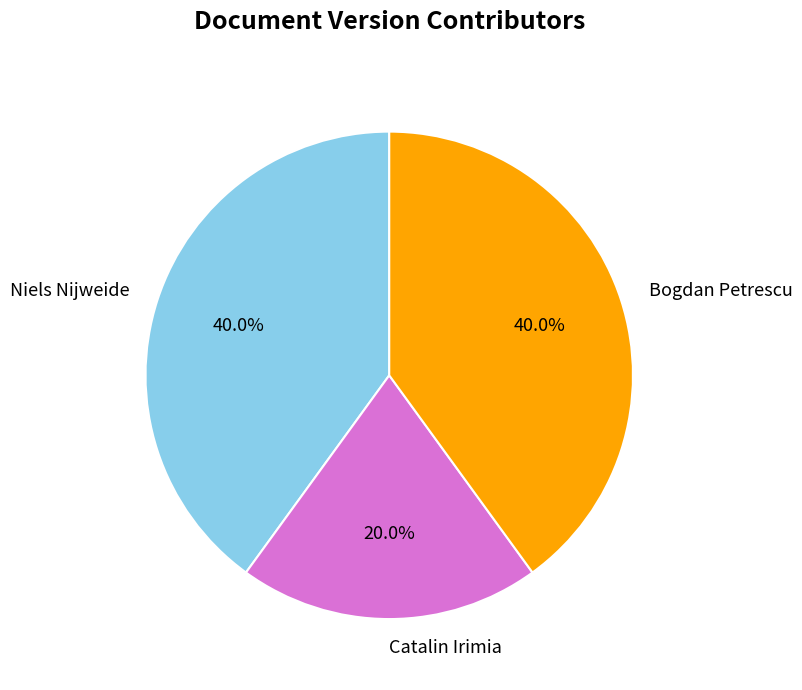

Does Bogdan Petrescu account for over 50% of the chart?

No